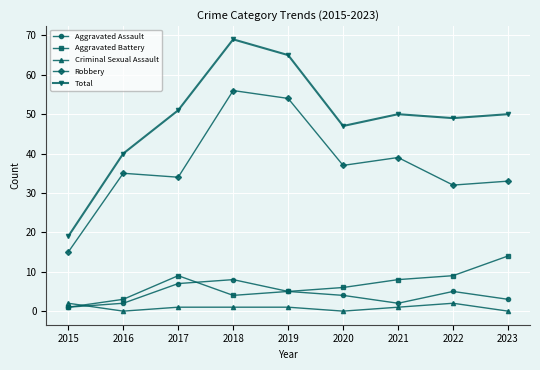

What is the approximate value of Robbery at 2015, to the nearest 5?

15